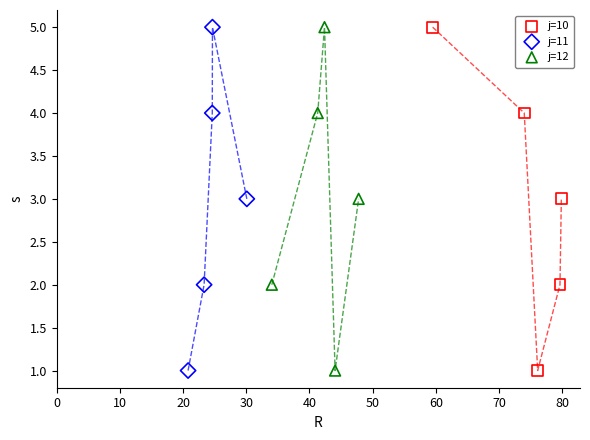

What are all the series names shown in the legend?

j=10, j=11, j=12